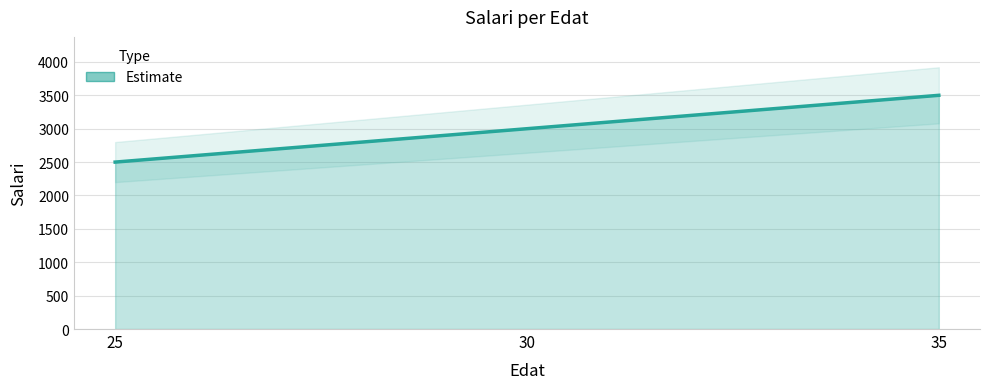

List the labels in order of value, smallest first.

25, 30, 35